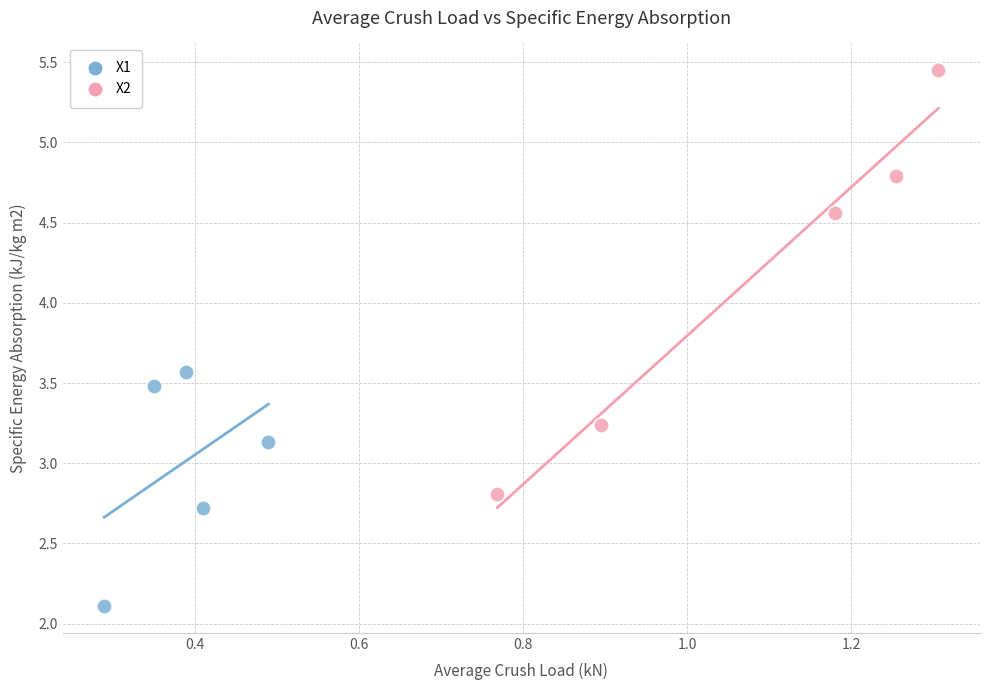

Which series reaches the minimum Y coordinate?

X1